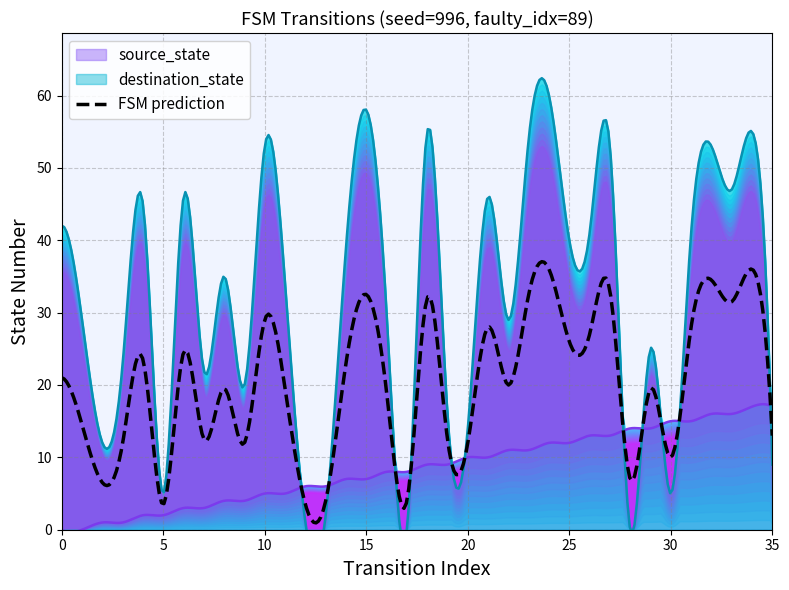

Does the chart have visible grid lines?

Yes